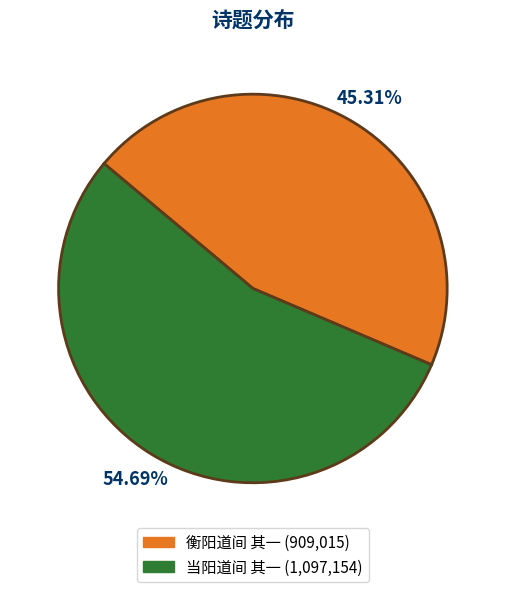

What is the largest slice in the pie chart?

当阳道间 其一